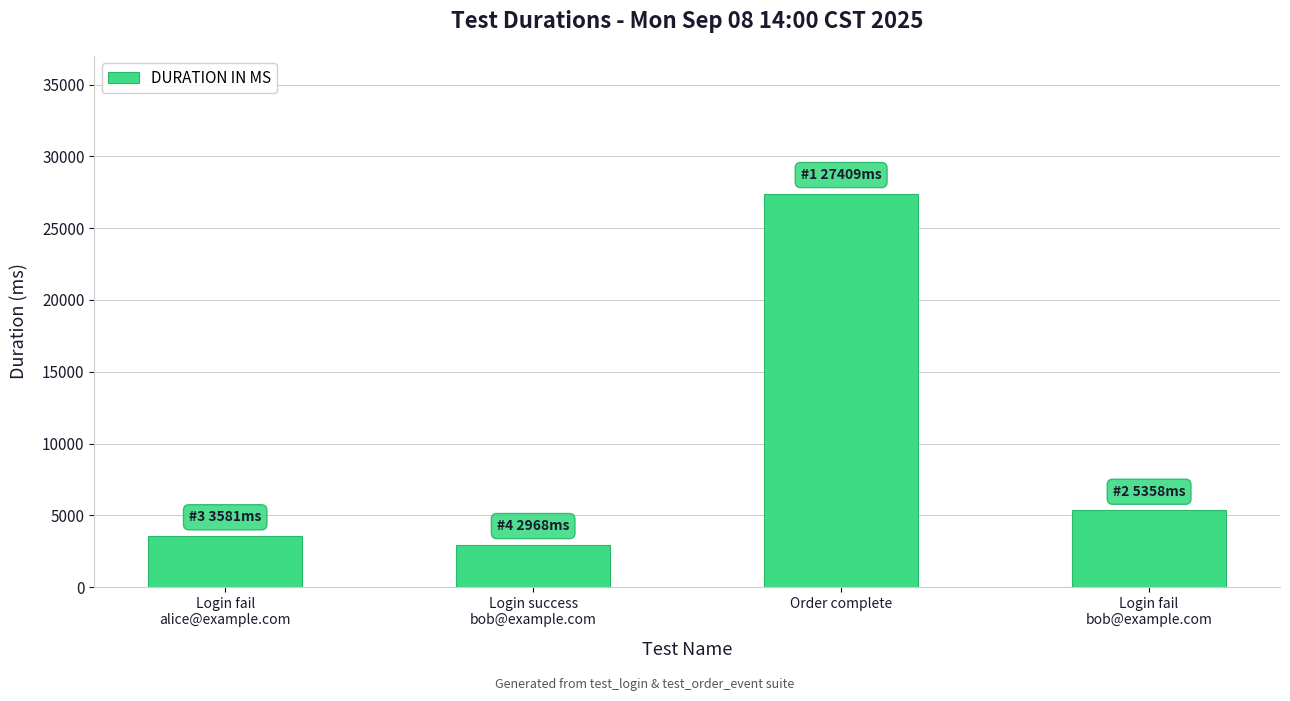

What is the ratio of the value at Login fail
bob@example.com to the value at Order complete?

0.2